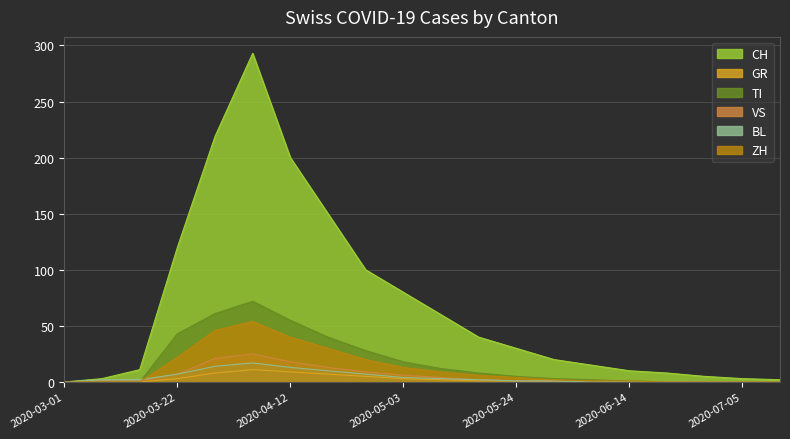

What is the label of the 6th point from the right?

2020-06-07